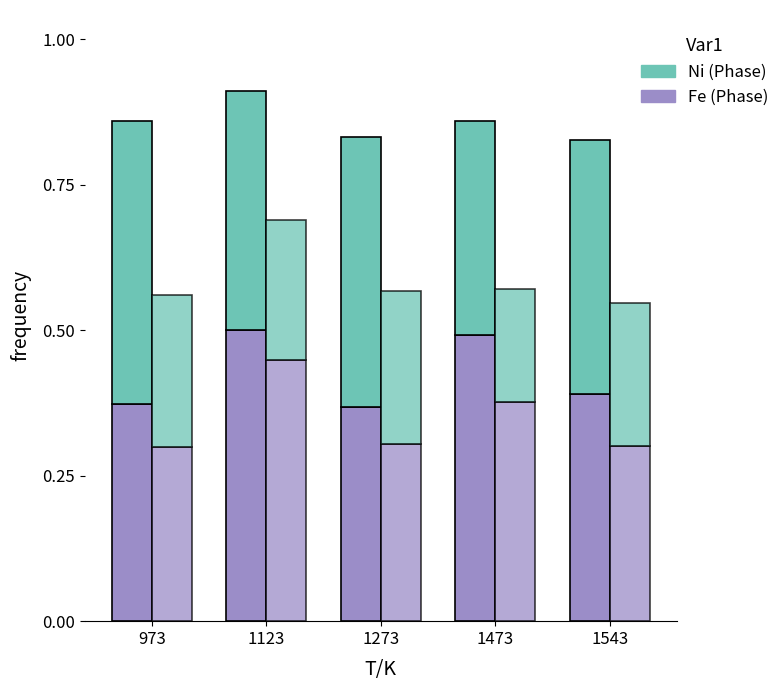

What is the average value of the Ni_2 (Phase 2) series?

0.2